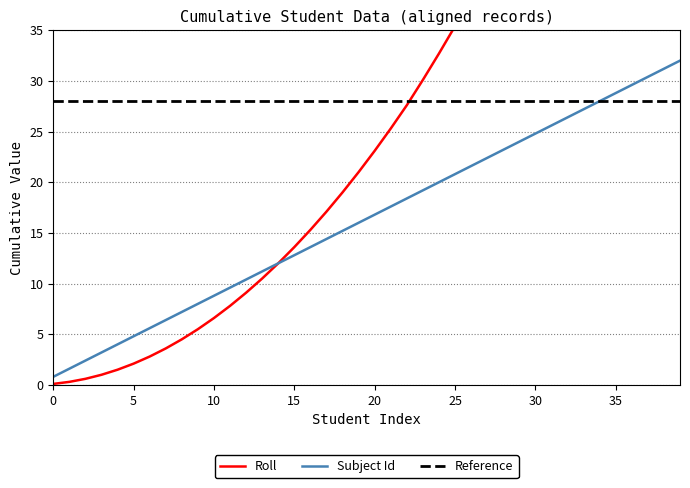

The Subject Id series shows 8.8 at 10. True or false?

True